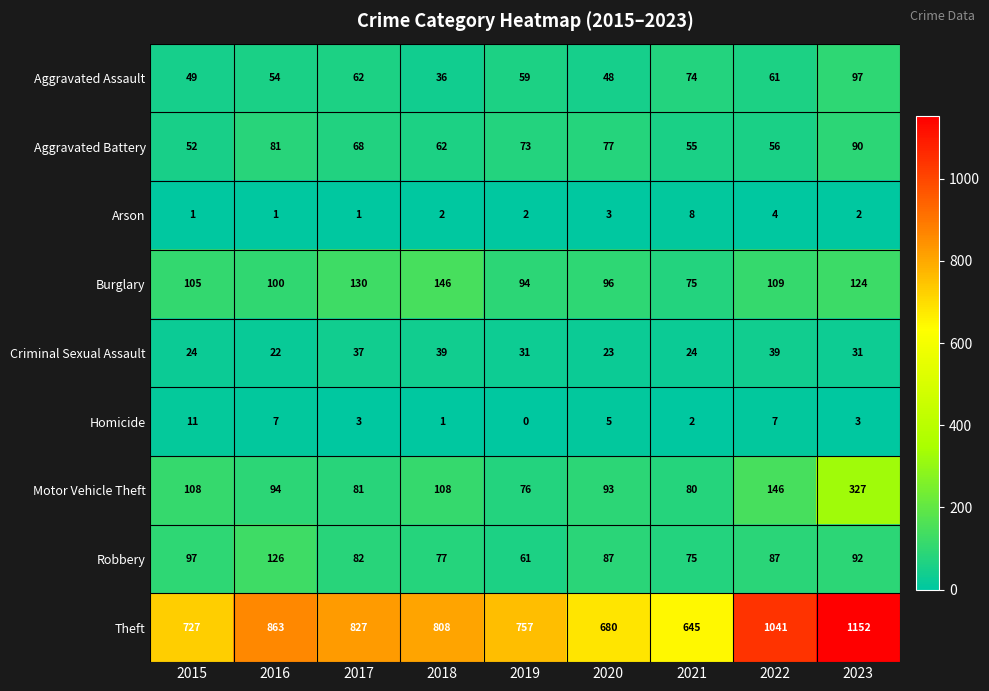

At 2017, list the series in order from largest to smallest.

Theft, Burglary, Robbery, Motor Vehicle Theft, Aggravated Battery, Aggravated Assault, Criminal Sexual Assault, Homicide, Arson